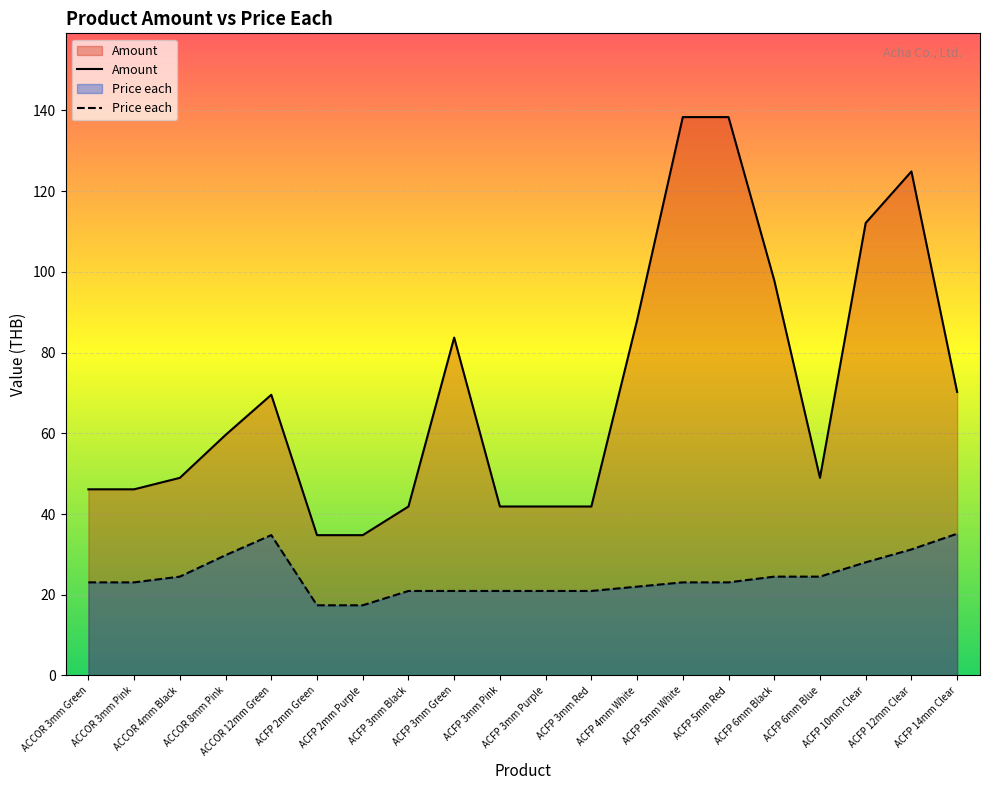

Rank the series by their maximum value, from highest to lowest.

Amount, Price each